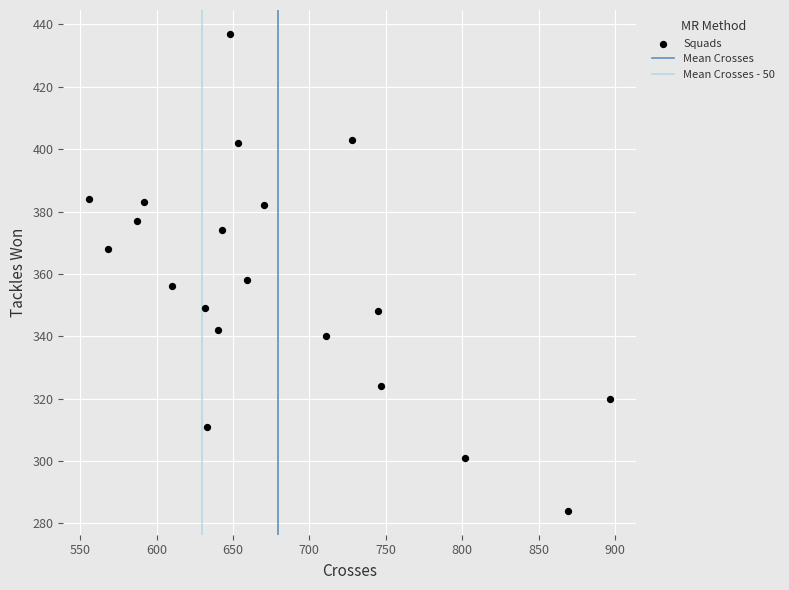

What Y value in the scatter plot is closest to 360?

358